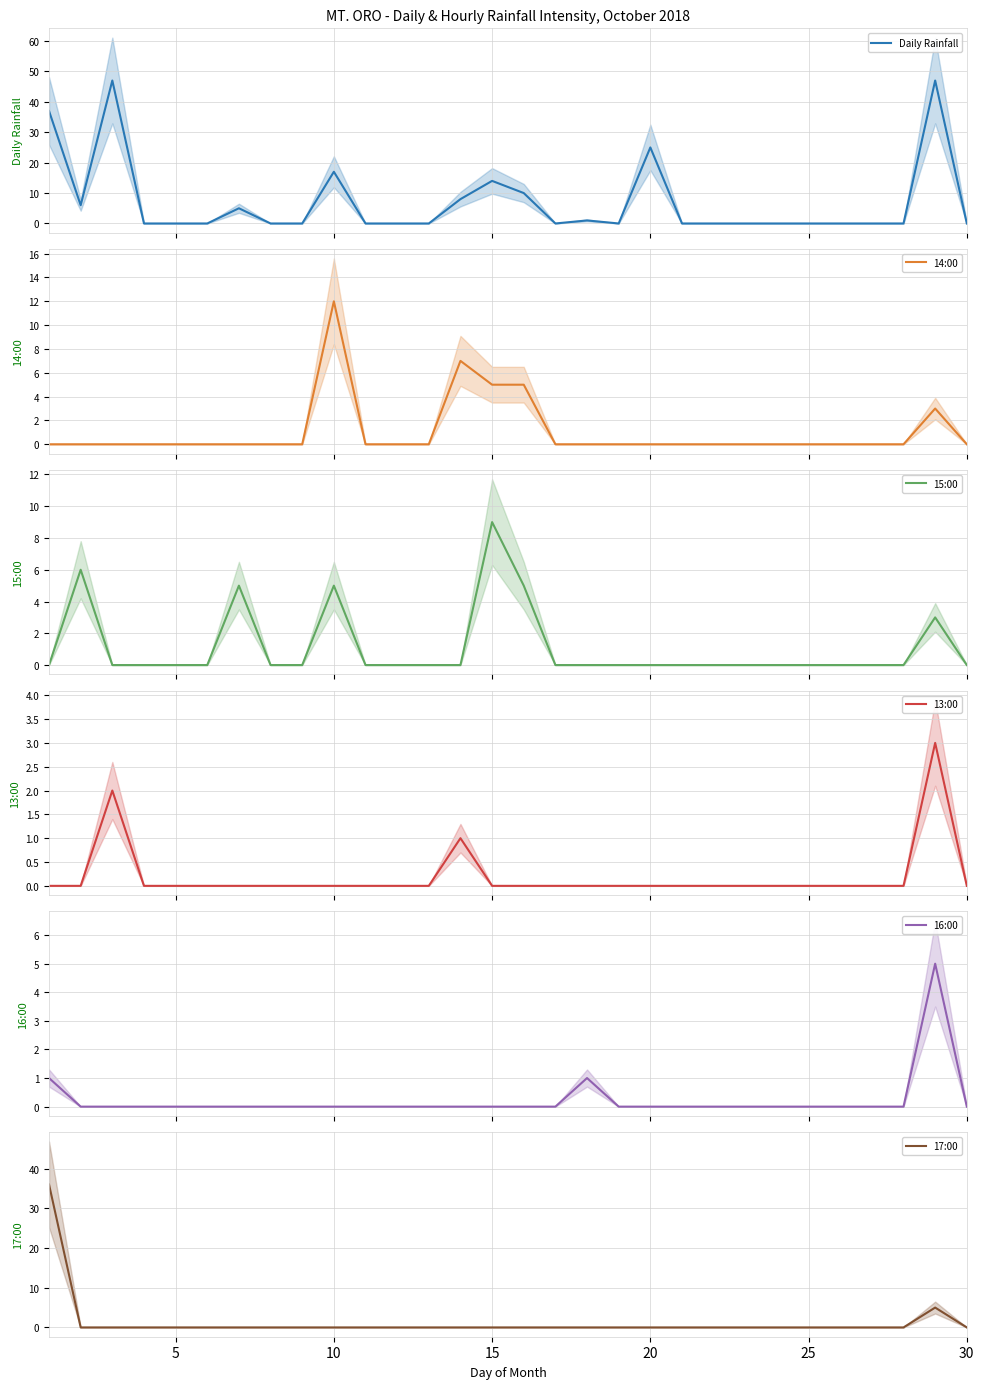

The 17:00 series shows 0 at 30. True or false?

True